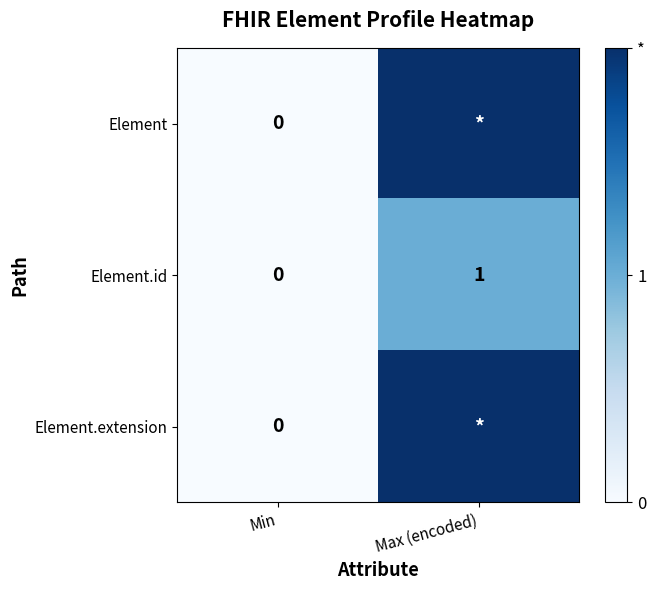

Rank the categories by Element.id value from highest to lowest.

Max (encoded), Min